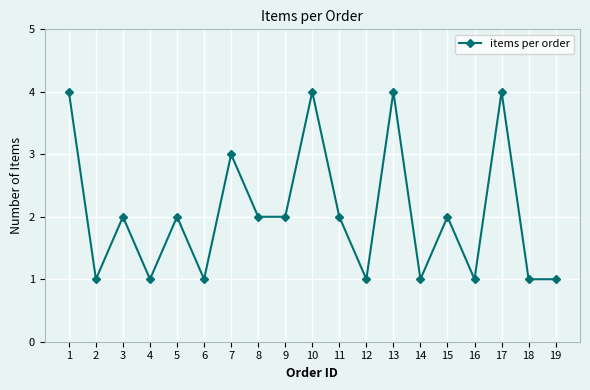

Between 18 and 15, which is larger?

15